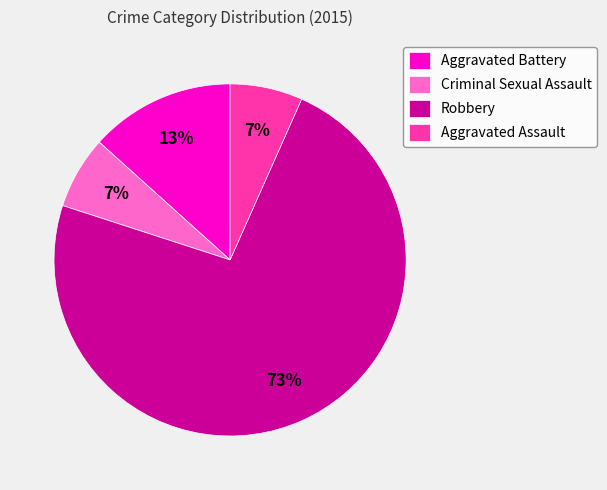

True or false: Aggravated Assault accounts for 1% of the total.

False